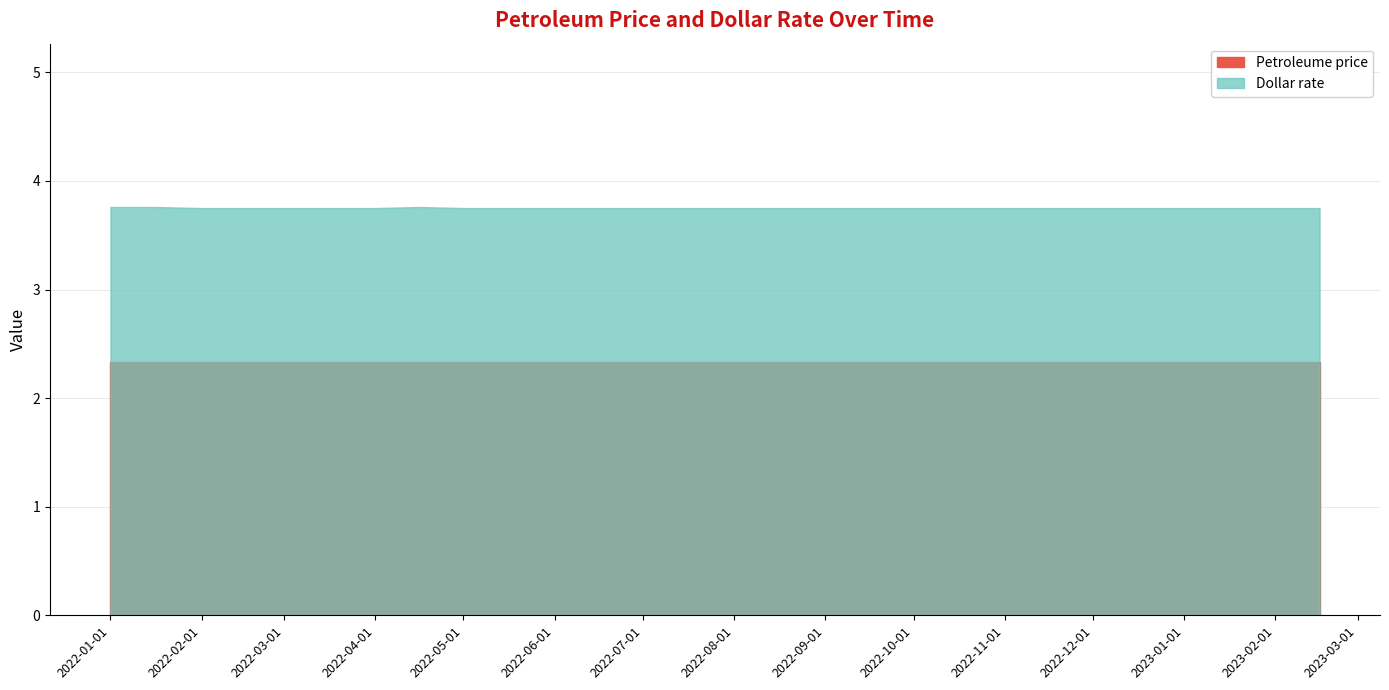

How many Dollar rate values are between 3 and 4?

29